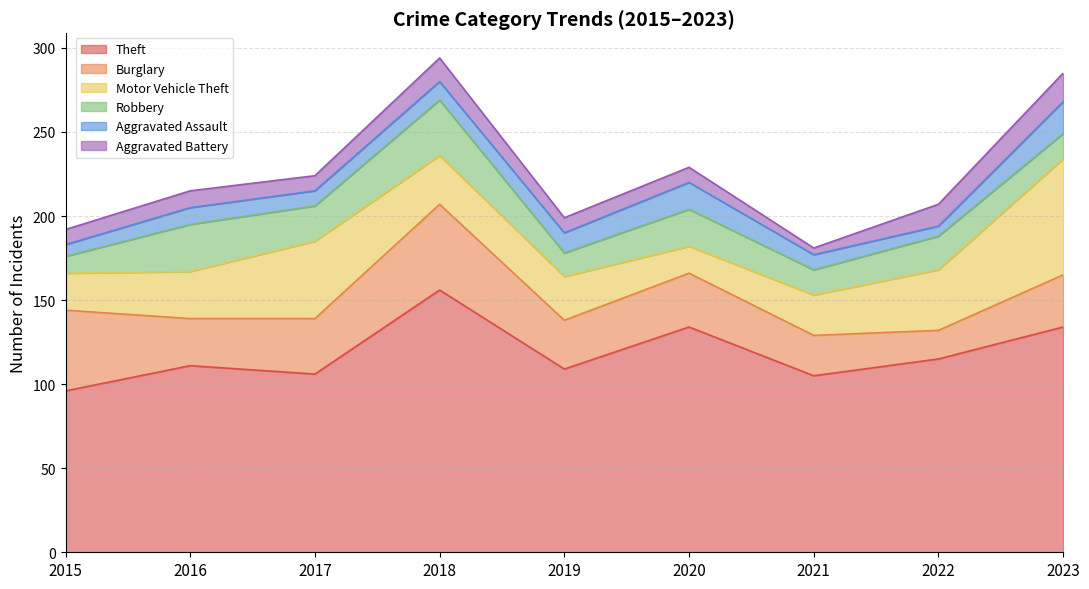

Count the number of categories in the chart.

9